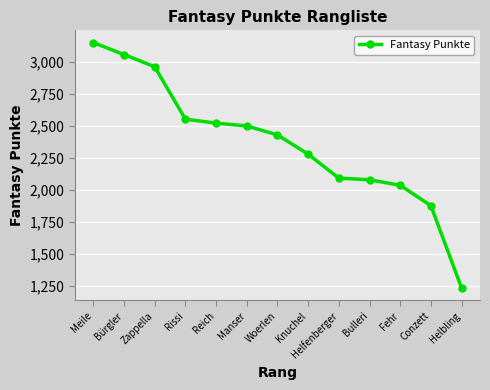

What is the sum of the values at Rissi and Reich?

5071